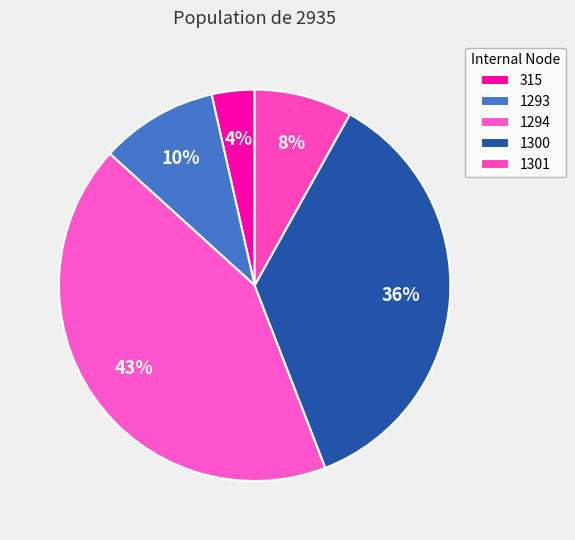

How many slices are in this pie chart?

5